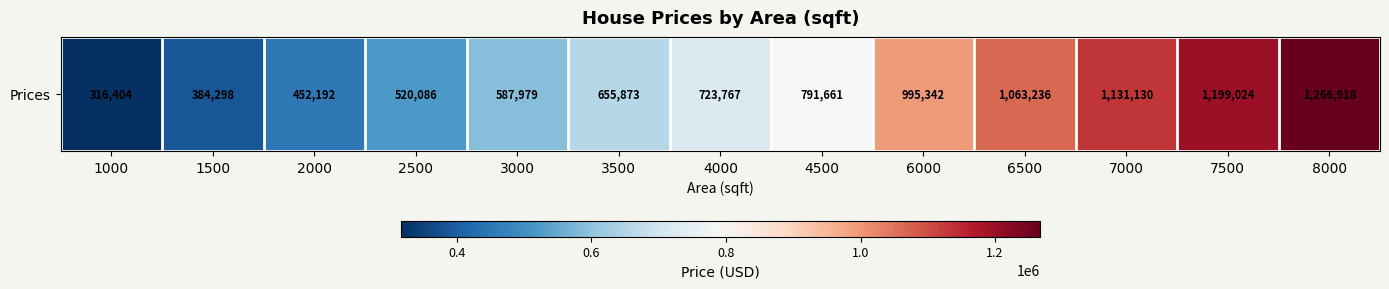

Reading left to right, what are all the values shown in this chart?

316404.1	384297.9	452191.8	520085.6	587979.5	655873.3	723767.1	791661.0	995342.5	1063236.3	1131130.1	1199024.0	1266917.8